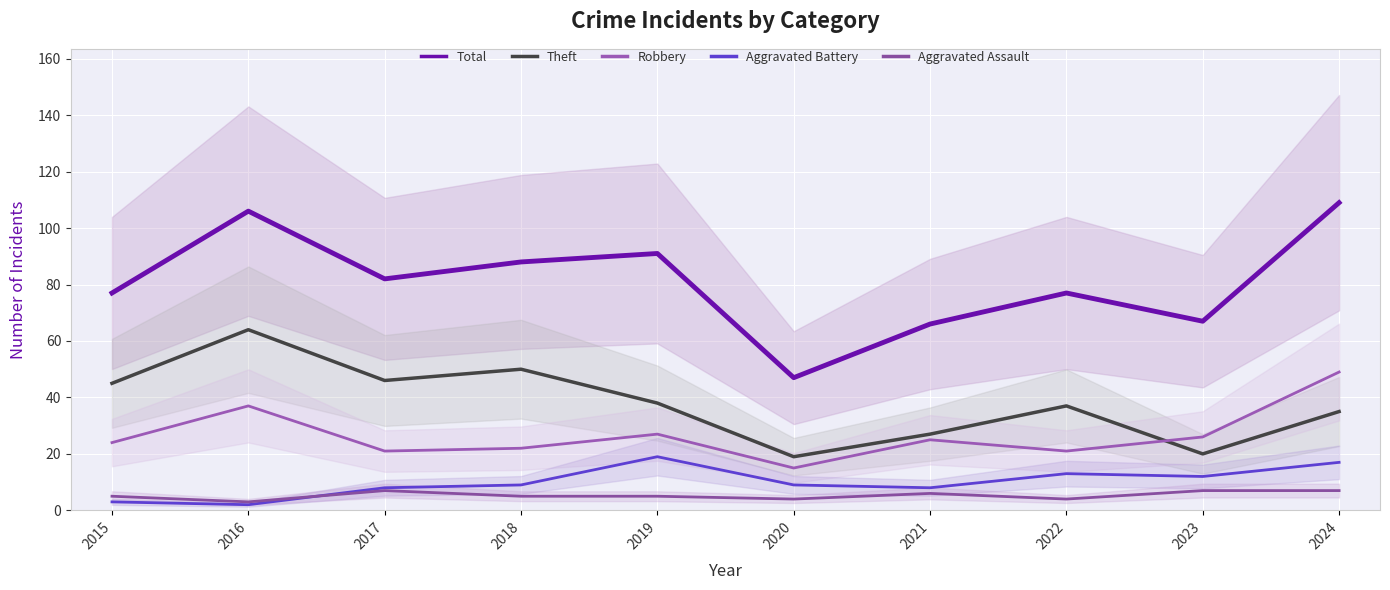

How many series are shown in this chart?

5